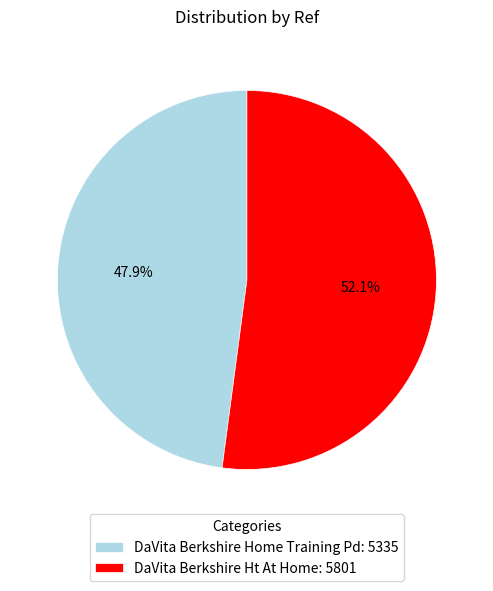

Does any single category account for the majority?

Yes